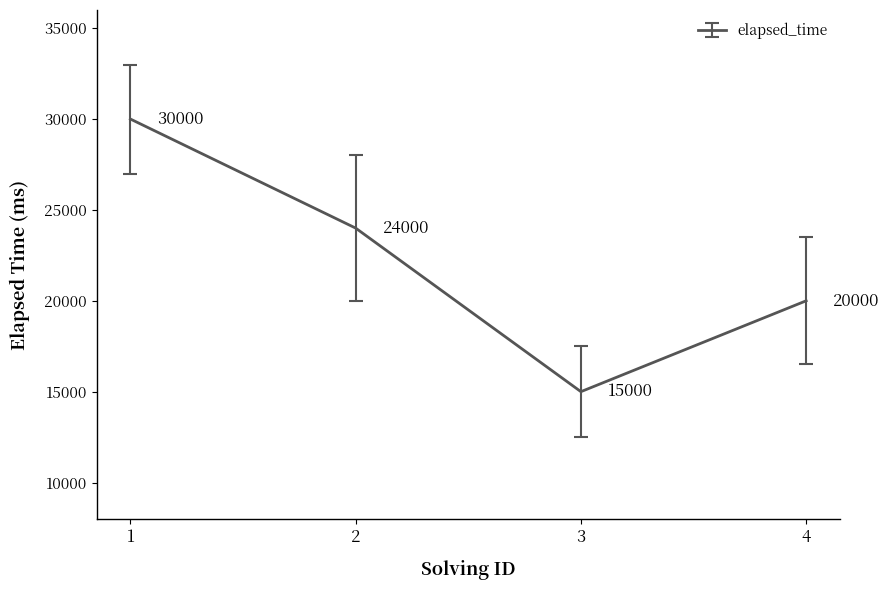

What value does the data have at 1?

30000